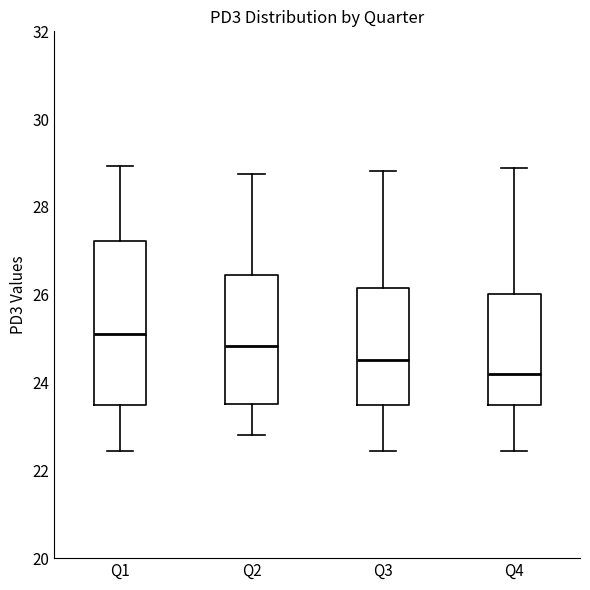

Reading left to right, read every box against the y-axis: the position of its median line, the range the box covers, and the ends of its whiskers. The values are not printed on the chart, so give them approximately, as read against the axis.

Q1: median 25.2, box 23.4 to 27.2, whiskers 22.4 to 29.0
Q2: median 24.8, box 23.6 to 26.4, whiskers 22.8 to 28.8
Q3: median 24.6, box 23.4 to 26.2, whiskers 22.4 to 28.8
Q4: median 24.2, box 23.4 to 26.0, whiskers 22.4 to 28.8